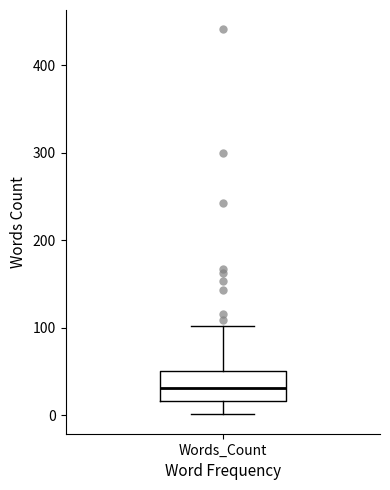

Read this box plot against the y-axis: the position of the median line, the range covered by the box, and the ends of both whiskers. The values are not printed on the chart, so give them approximately, as read against the axis.

median 30, box 20 to 50, whiskers 0 to 100